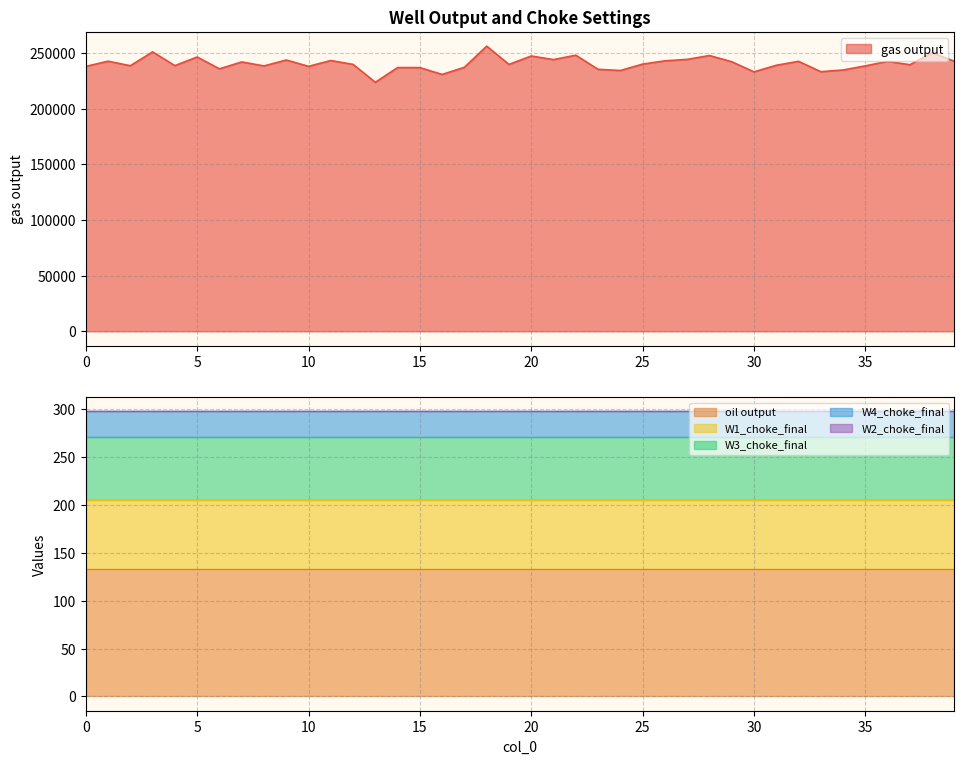

What are all the series names shown in the legend?

gas output, oil output, W1_choke_final, W3_choke_final, W4_choke_final, W2_choke_final